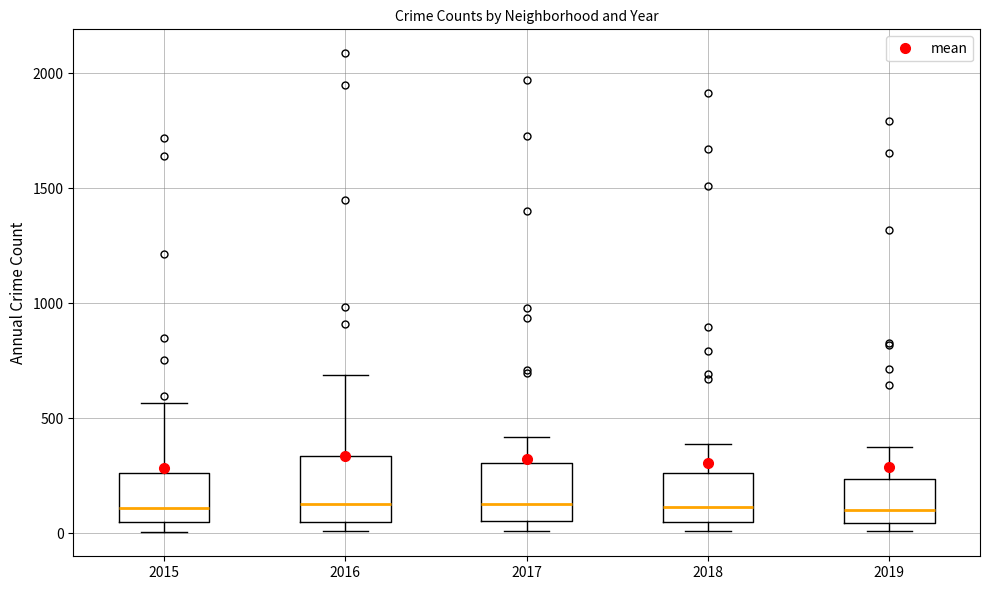

Where is the upper edge of the box at x = 2018 on the y-axis? The values are not printed on the chart, so give them approximately, as read against the axis.

250